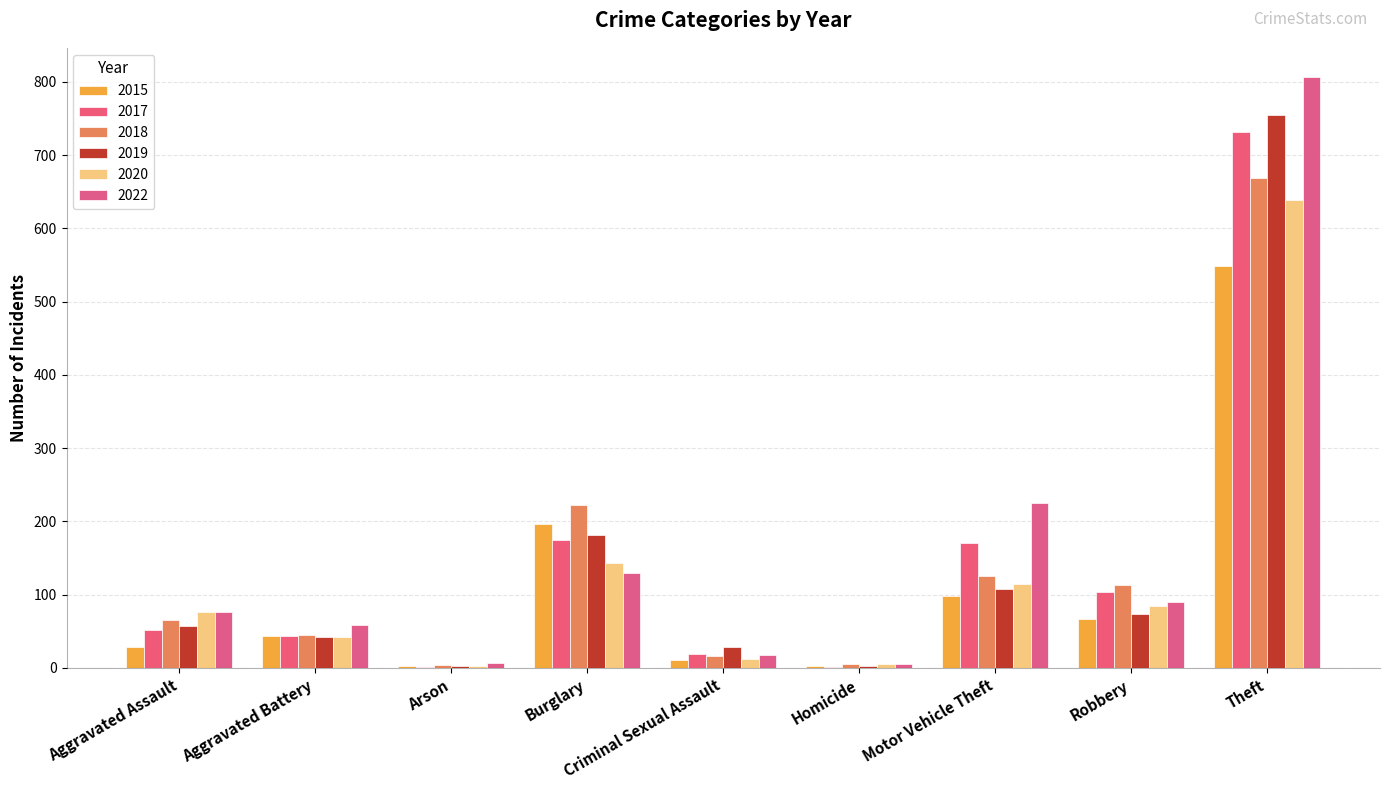

Which series has the largest range (max minus min)?

2022